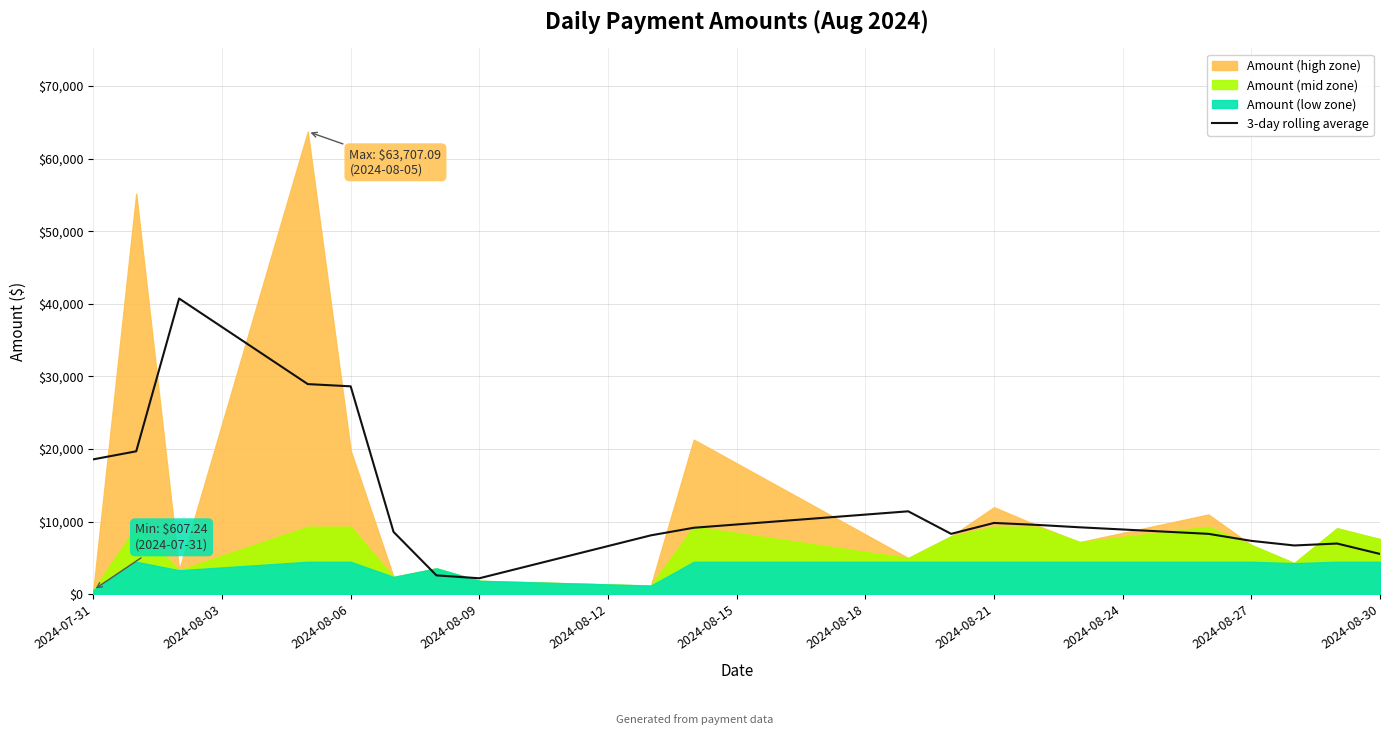

What is the average value?

12537.3